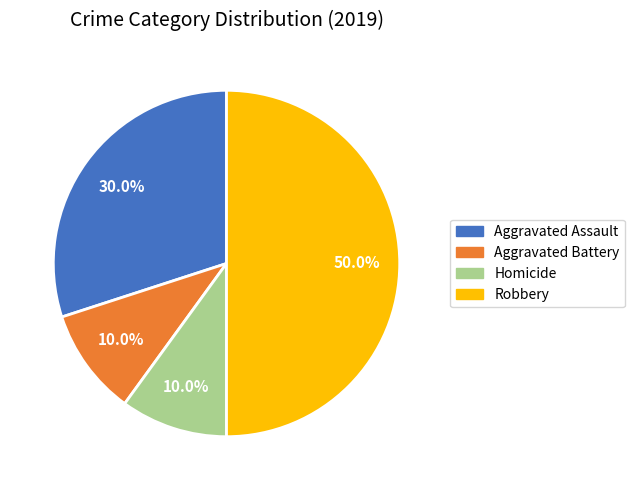

Combined, do Robbery and Aggravated Assault account for over 50%?

Yes